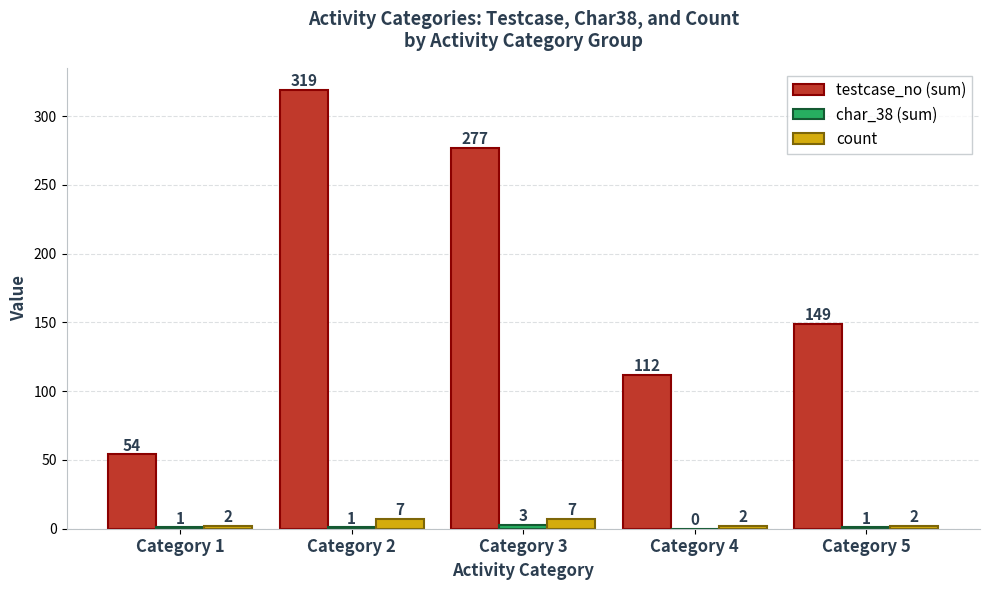

At which category is the sum across all series the highest?

Category 2